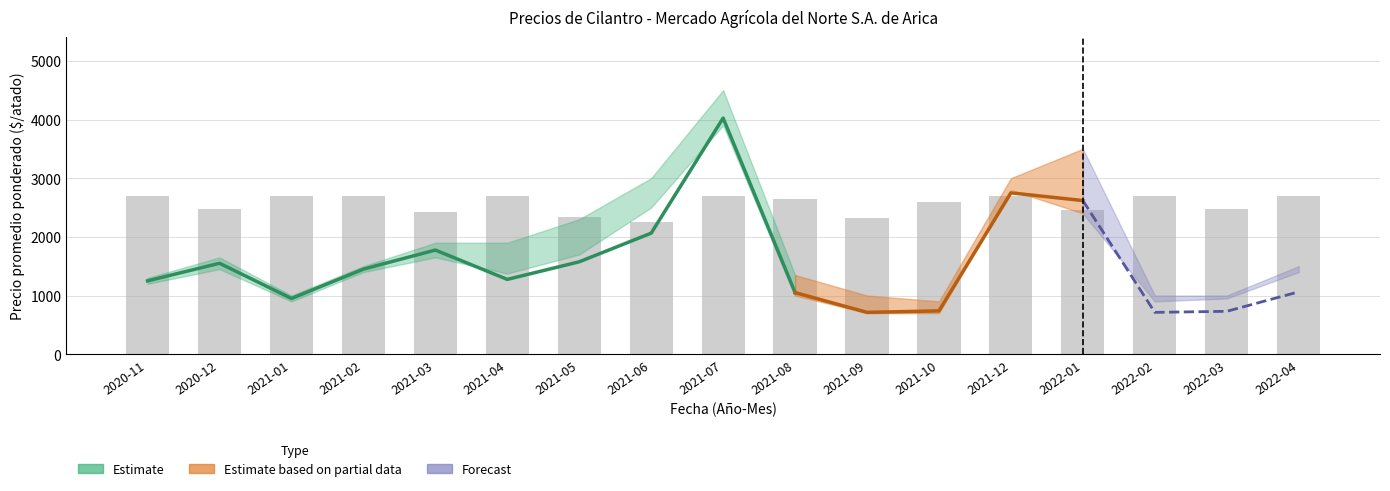

True or false: the data shows 570 at 2020-12.

False